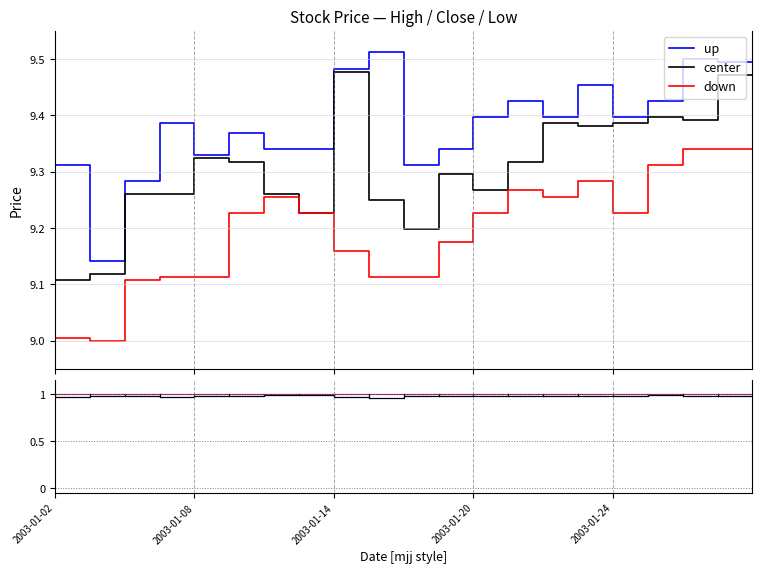

Which series has the largest total across all categories?

up